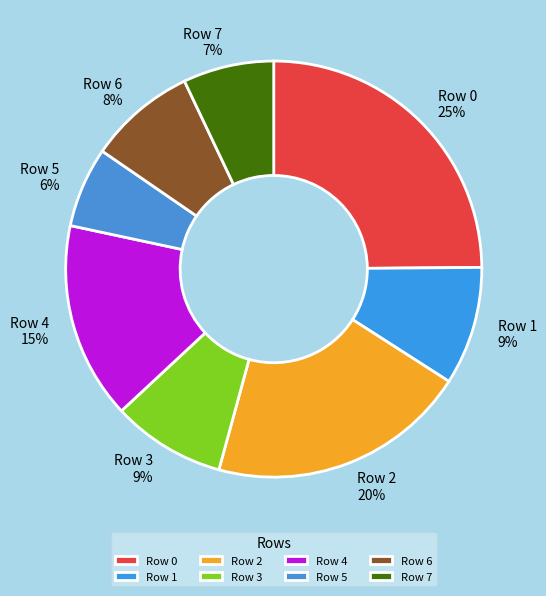

What percentage is the Row 6 slice, to the nearest percent?

8%